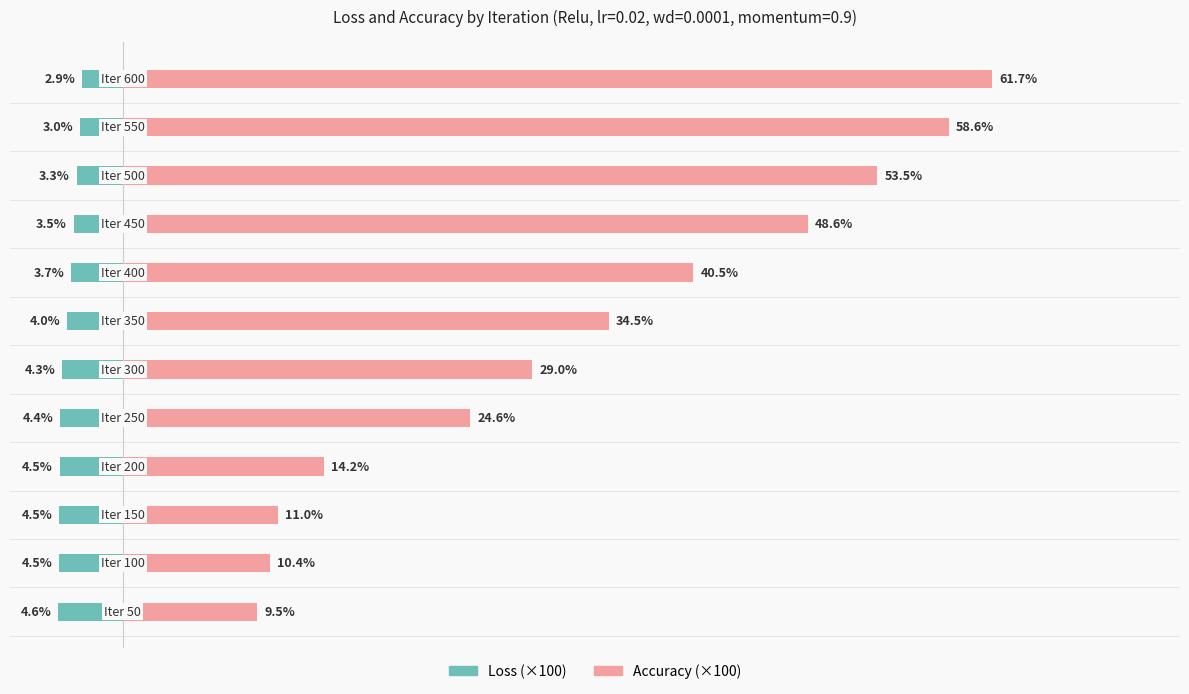

Reading right to left, transcribe all the data shown in this chart.

loss_list: 11=-2.9	10=-3.0	9=-3.3	8=-3.5	7=-3.7	6=-4.0	5=-4.3	4=-4.4	3=-4.5	2=-4.5	1=-4.5	0=-4.6
acc_list: 11=61.7	10=58.6	9=53.5	8=48.6	7=40.5	6=34.5	5=29.0	4=24.6	3=14.2	2=11.0	1=10.4	0=9.5